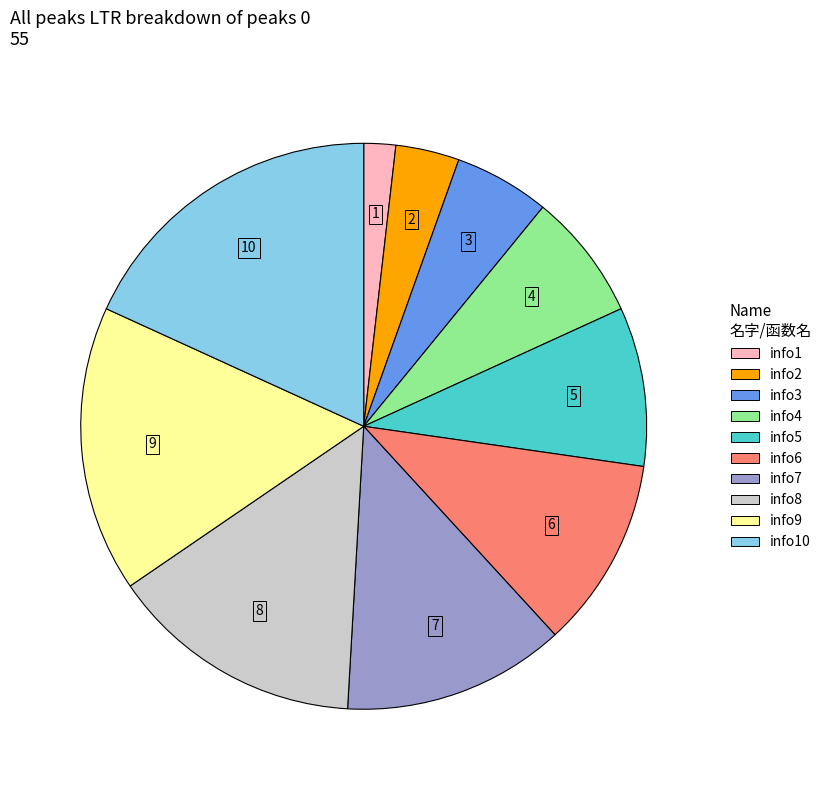

Is there any slice that represents more than half of the pie?

No